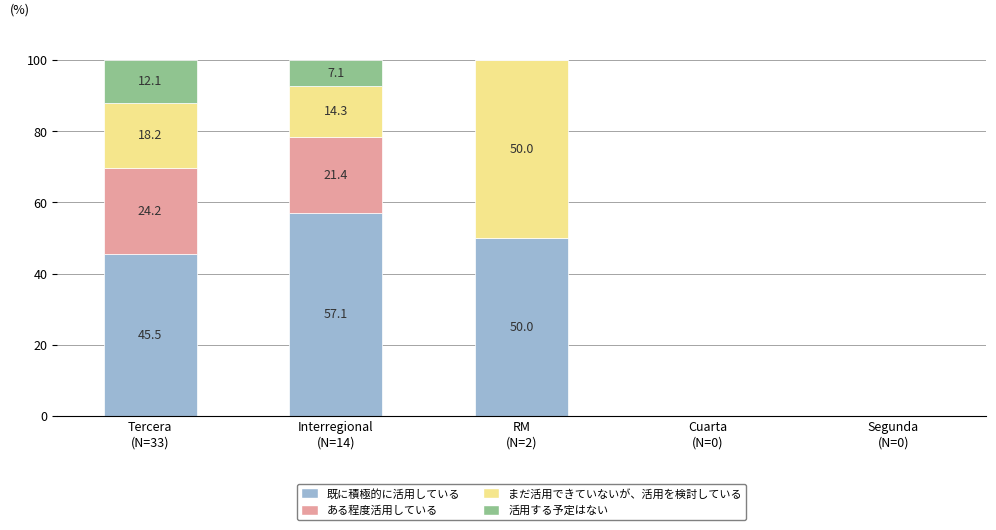

True or false: 既に積極的に活用している has a value of 20.3 at Cuarta
(N=0).

False